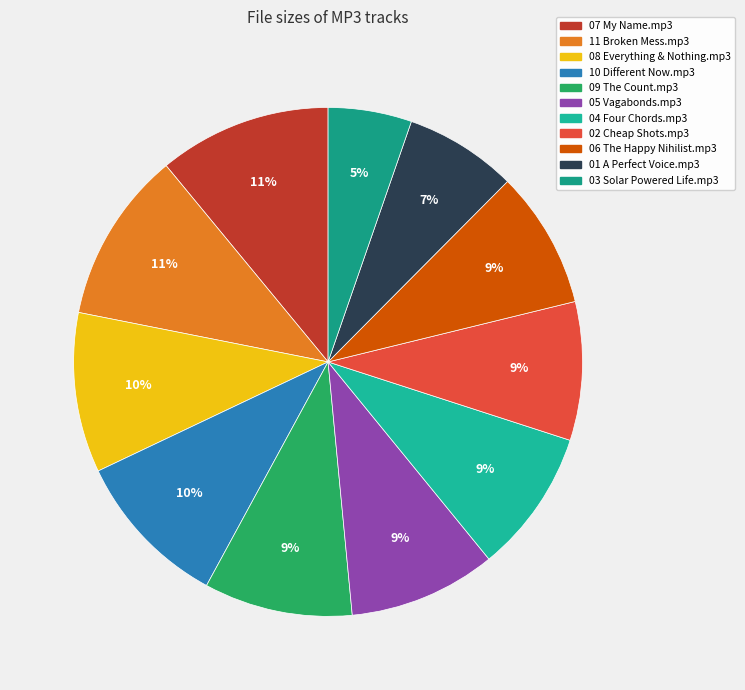

To the nearest percent, what is the difference between the 05 Vagabonds.mp3 and 01 A Perfect Voice.mp3 slice percentages?

2%